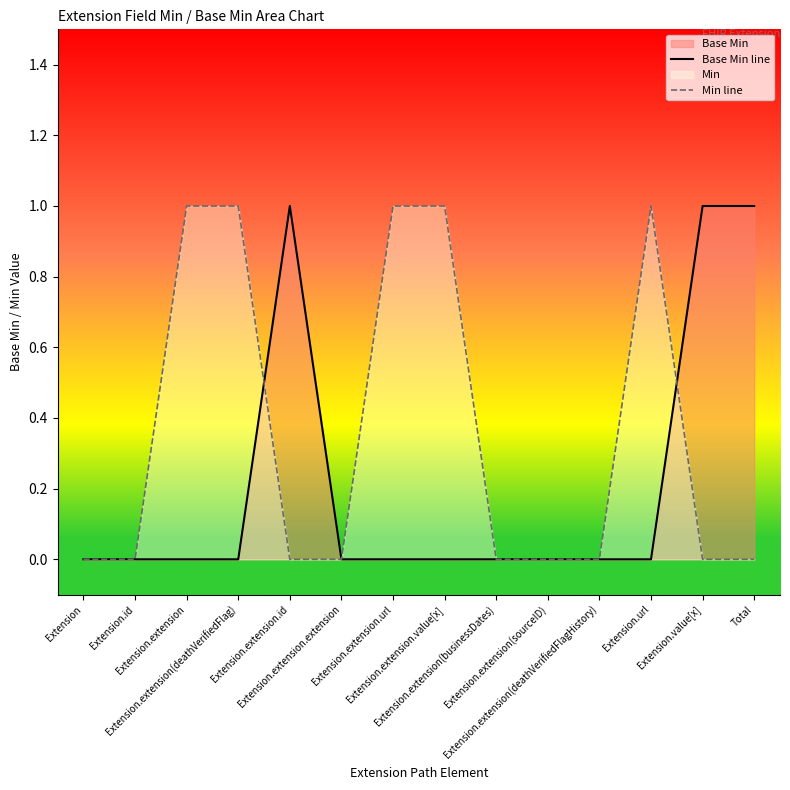

What is the maximum value shown in the chart?

1